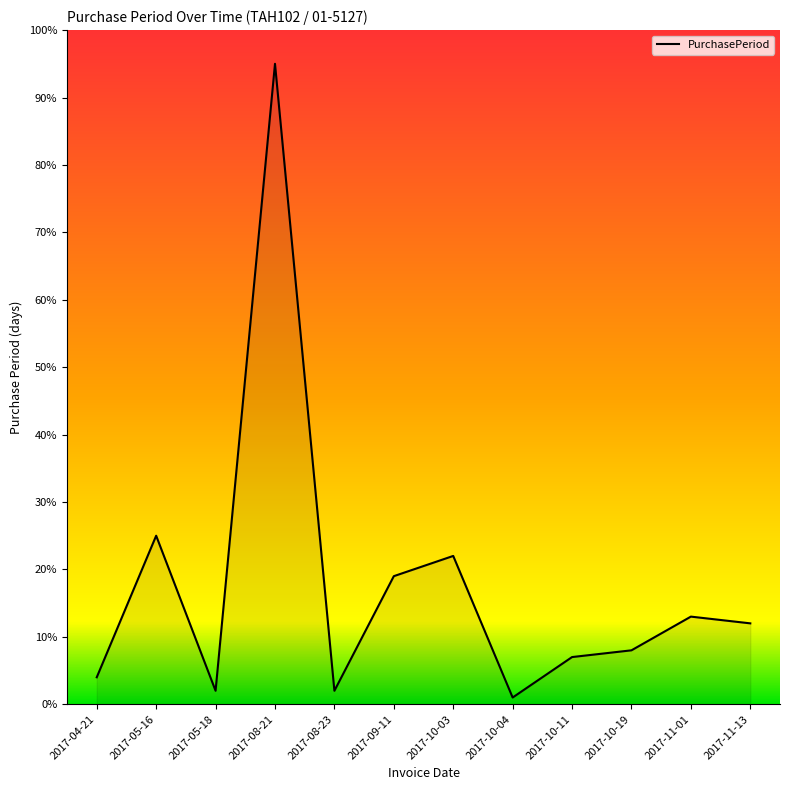

What is the ratio of the value at 2017-09-11 to the value at 2017-10-03?

0.9